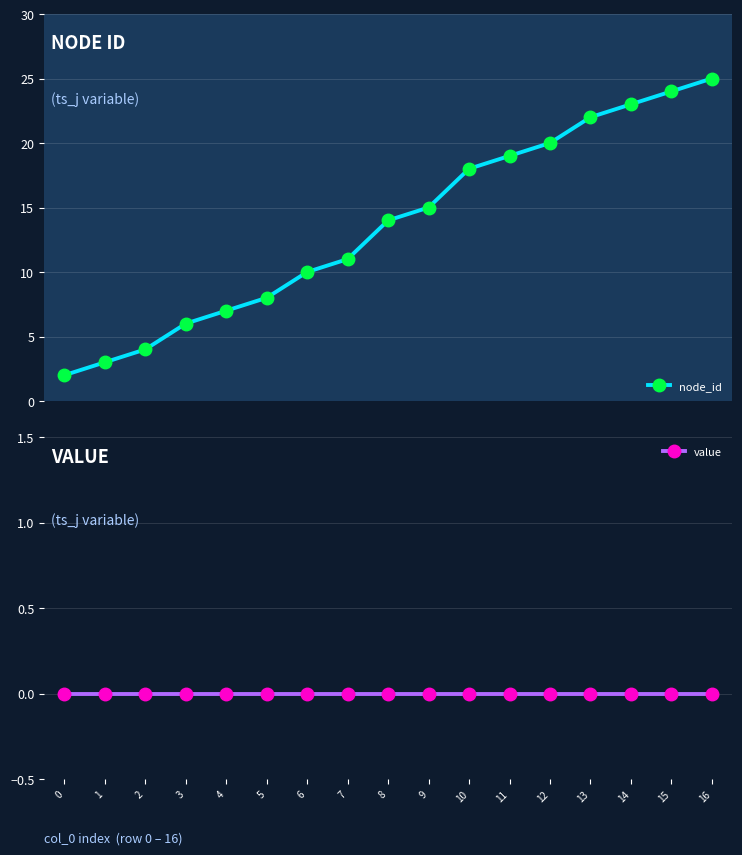

True or false: node_id and value cross at least once.

False